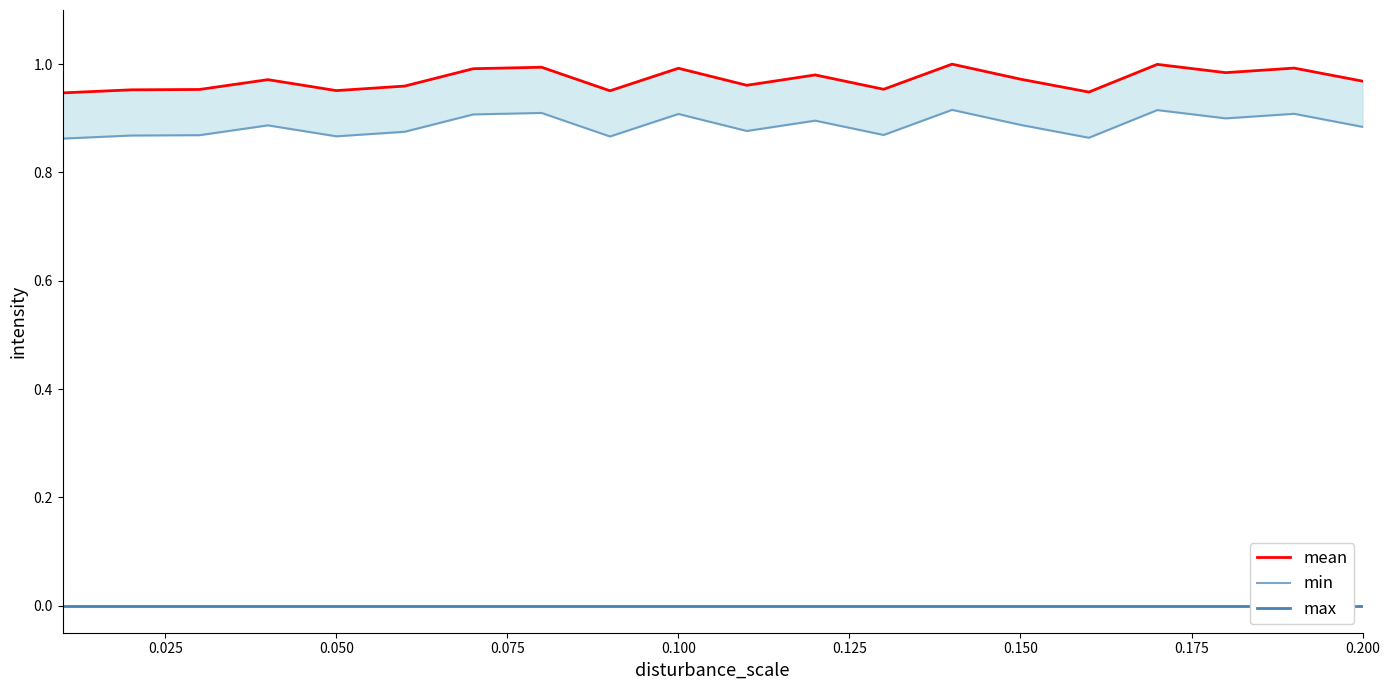

Rank the series by their maximum value, from lowest to highest.

max, min, mean